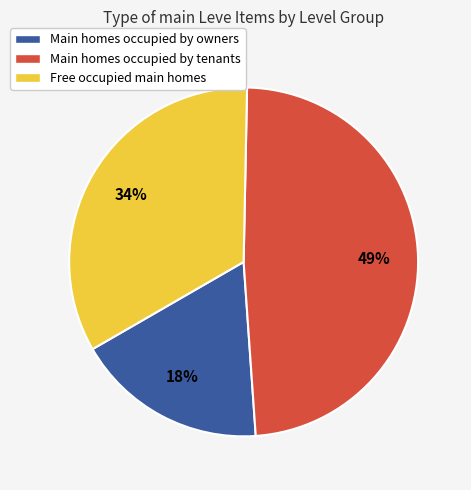

To the nearest percent, what is the average slice percentage?

33%